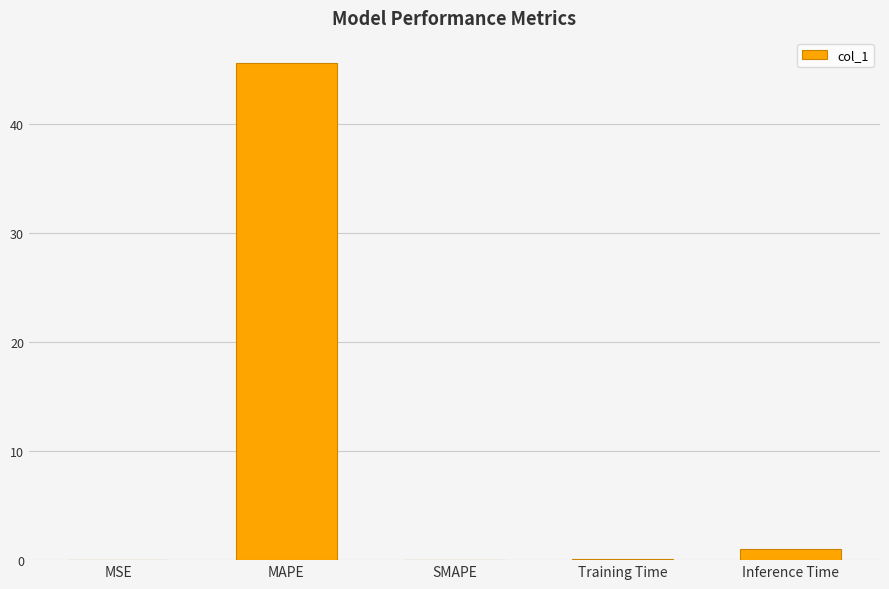

The chart shows a value of 0.0 at MSE. True or false?

True